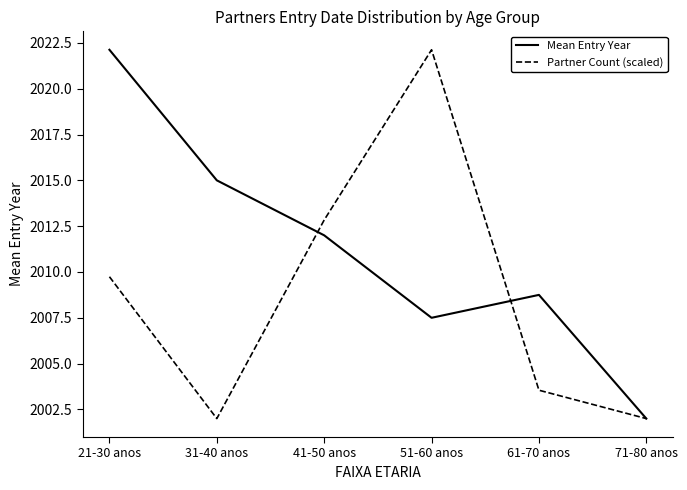

What are all the series names shown in the legend?

Mean Entry Year, Partner Count (scaled)